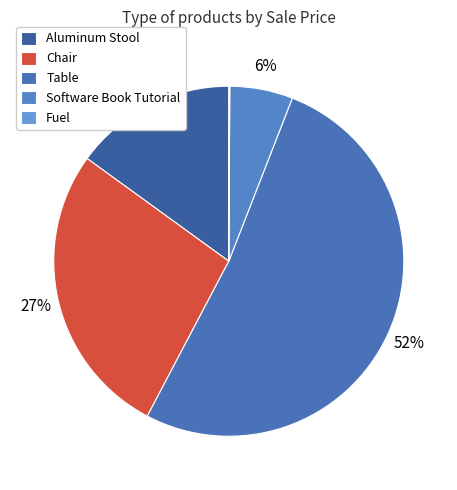

Rank the categories by value from highest to lowest.

Table, Chair, Aluminum Stool, Software Book Tutorial, Fuel